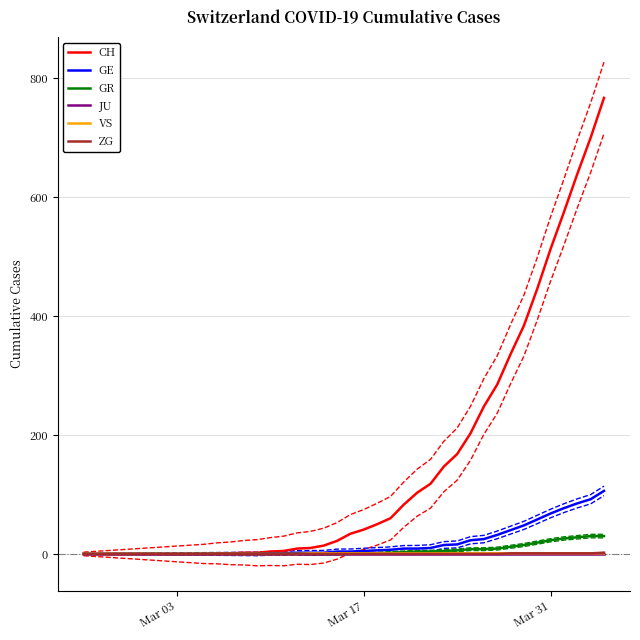

Which series has the largest range (max minus min)?

CH